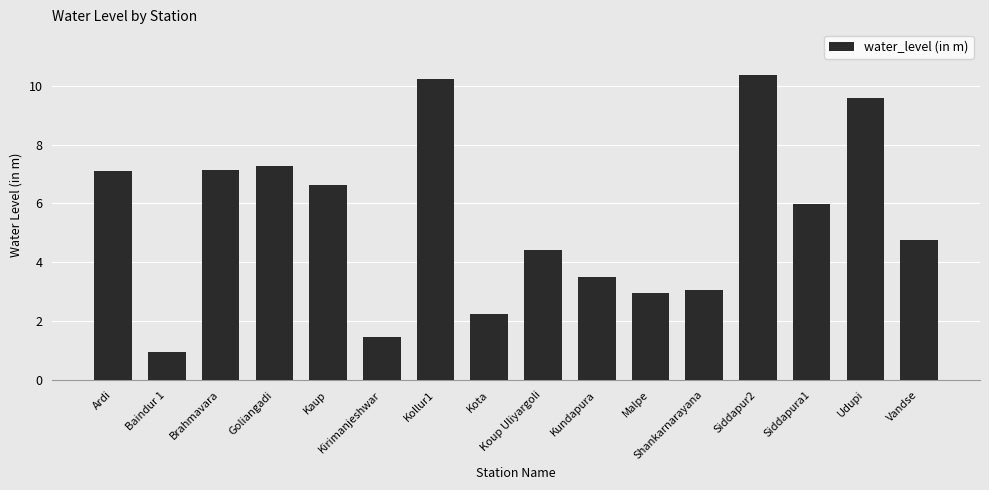

What is the difference between the second highest and minimum values?

9.3